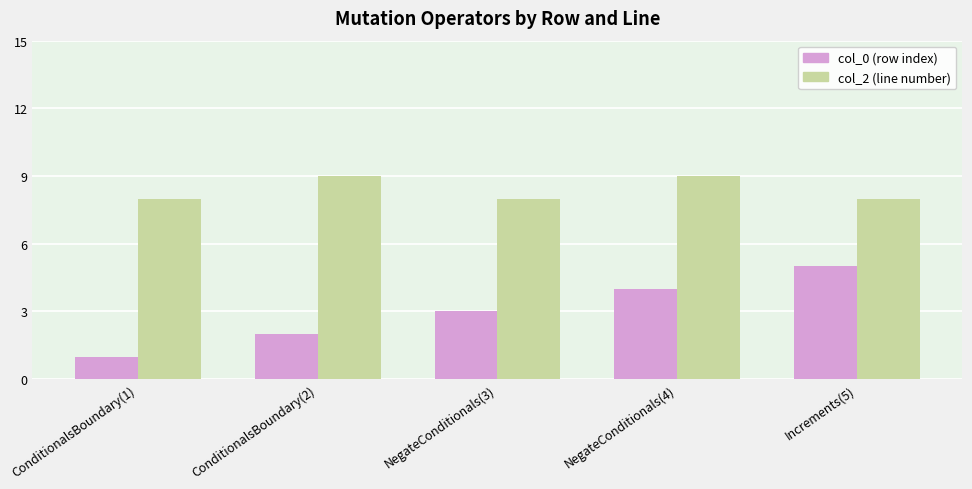

Which category has the lowest value across all series?

ConditionalsBoundary(1)